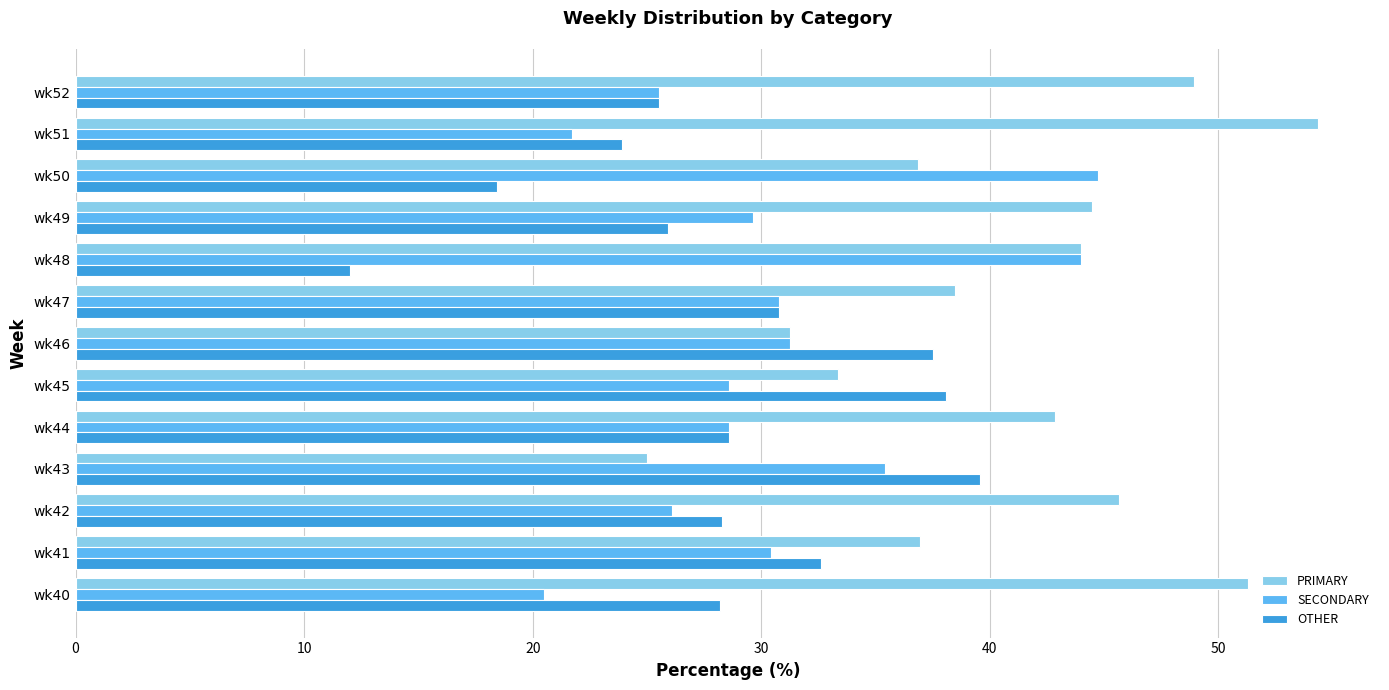

What is the sum of the PRIMARY values at wk49 and wk51?

98.8